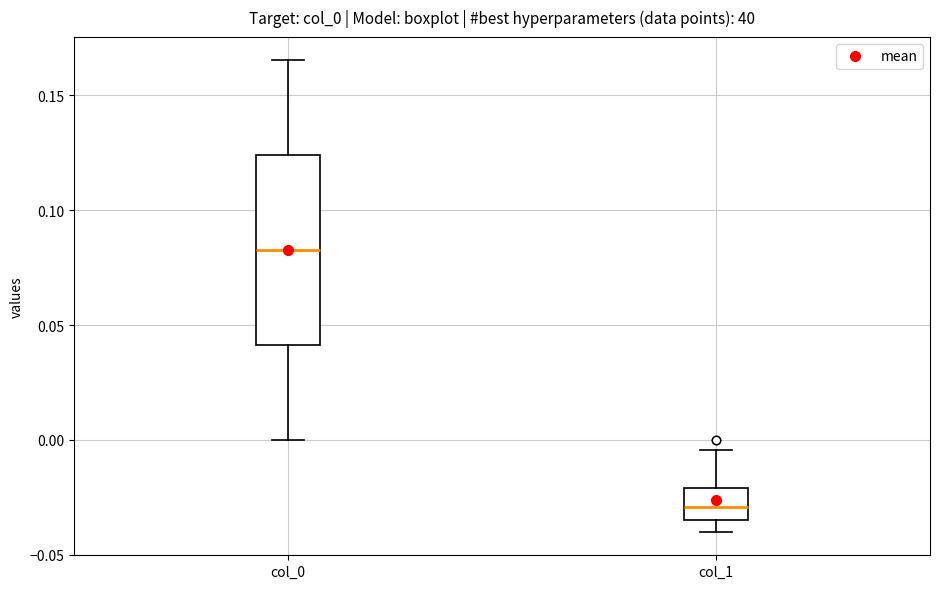

Reading left to right, read every box against the y-axis: the position of its median line, the range the box covers, and the ends of its whiskers. The values are not printed on the chart, so give them approximately, as read against the axis.

col_0: median 0.085, box 0.040 to 0.125, whiskers 0.000 to 0.165
col_1: median -0.030, box -0.035 to -0.020, whiskers -0.040 to -0.005